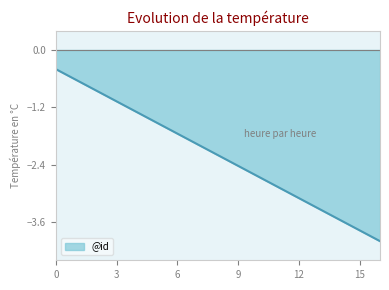

What is the difference between the maximum and minimum values?

3.6